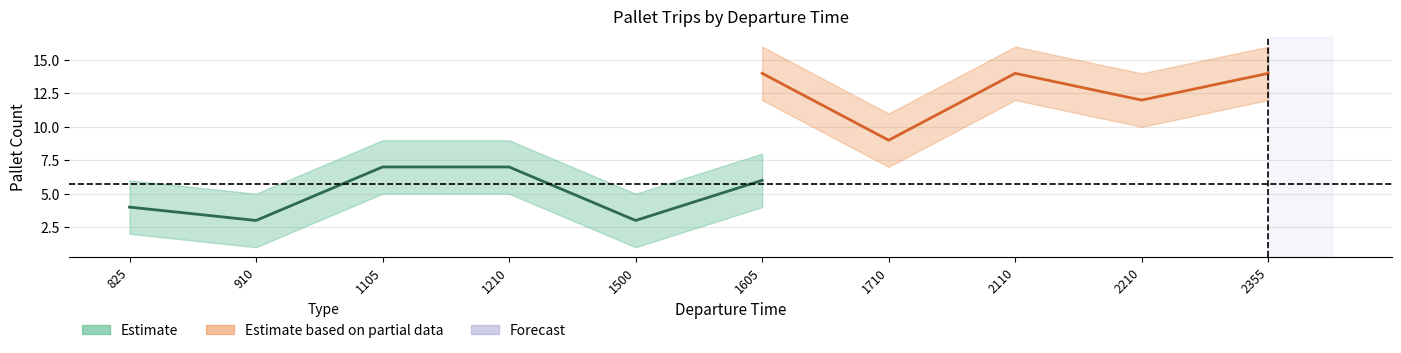

Which label corresponds to the smallest value in the chart?

910